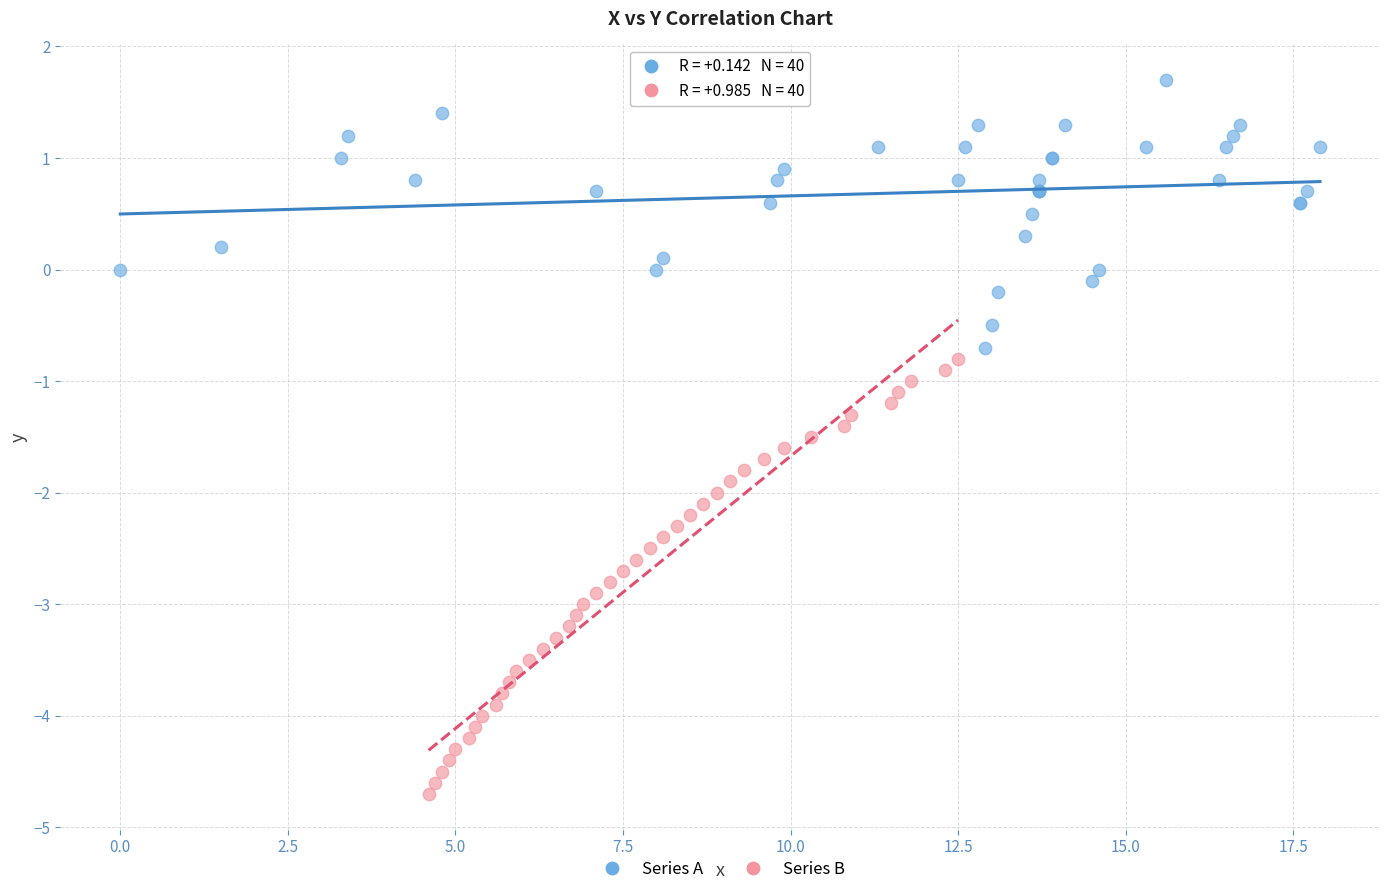

Which series contains the highest Y value?

Series A